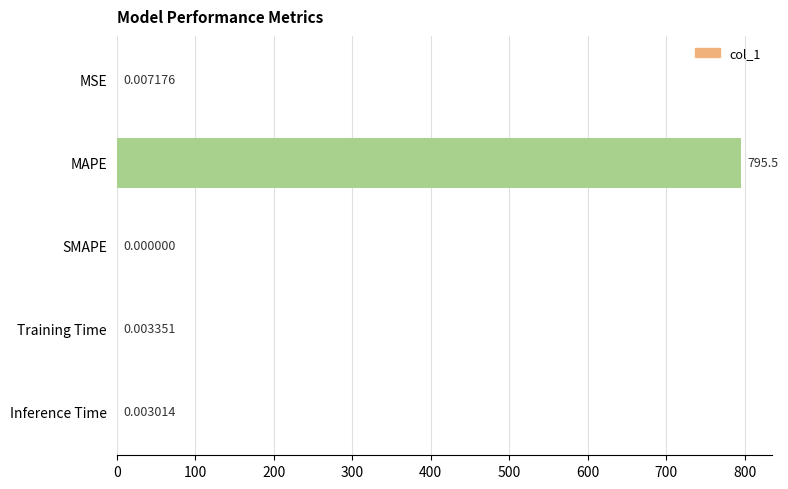

At which label is the value closest to 397?

MSE